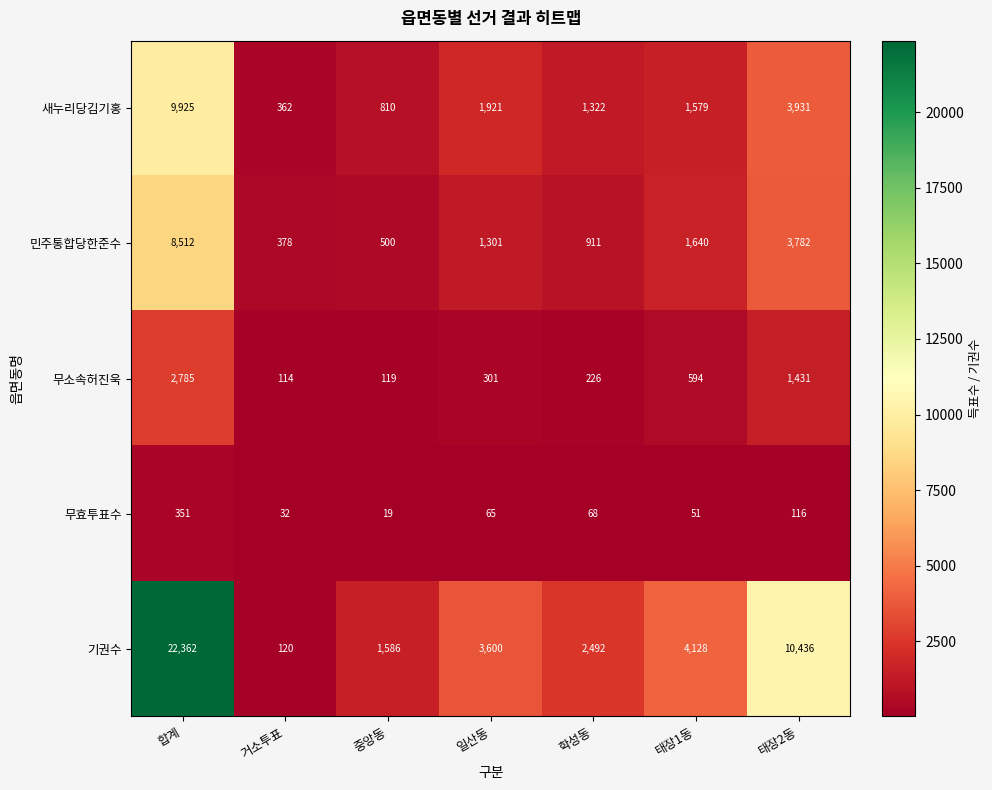

What is the difference between the maximum and minimum values in the 기권수 series?

22242